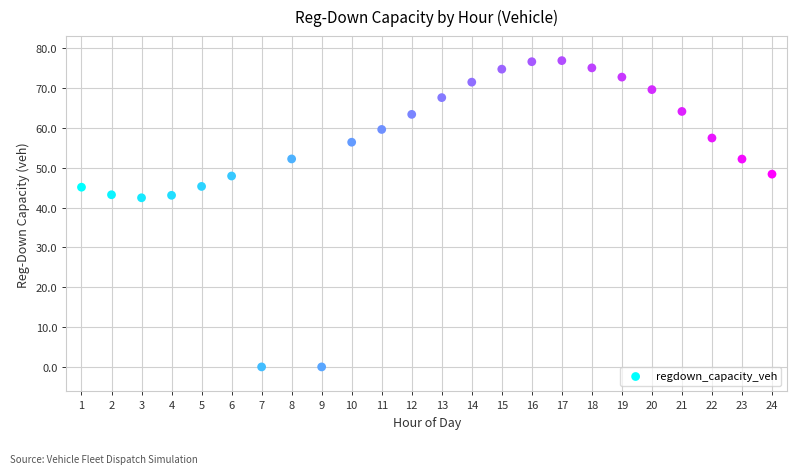

What is the range of X values (max minus min)?

23.0